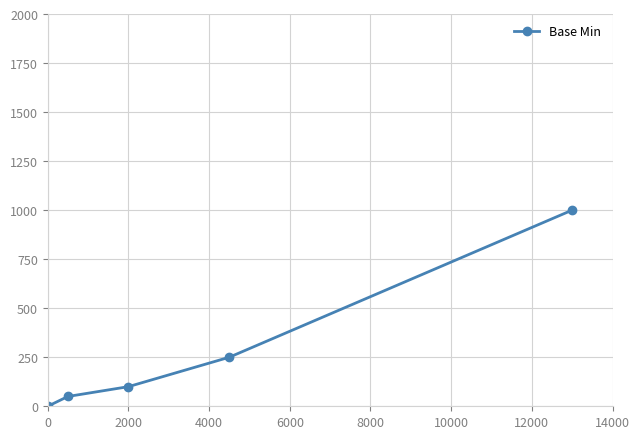

True or false: the data has more than 1 interior local peaks.

False